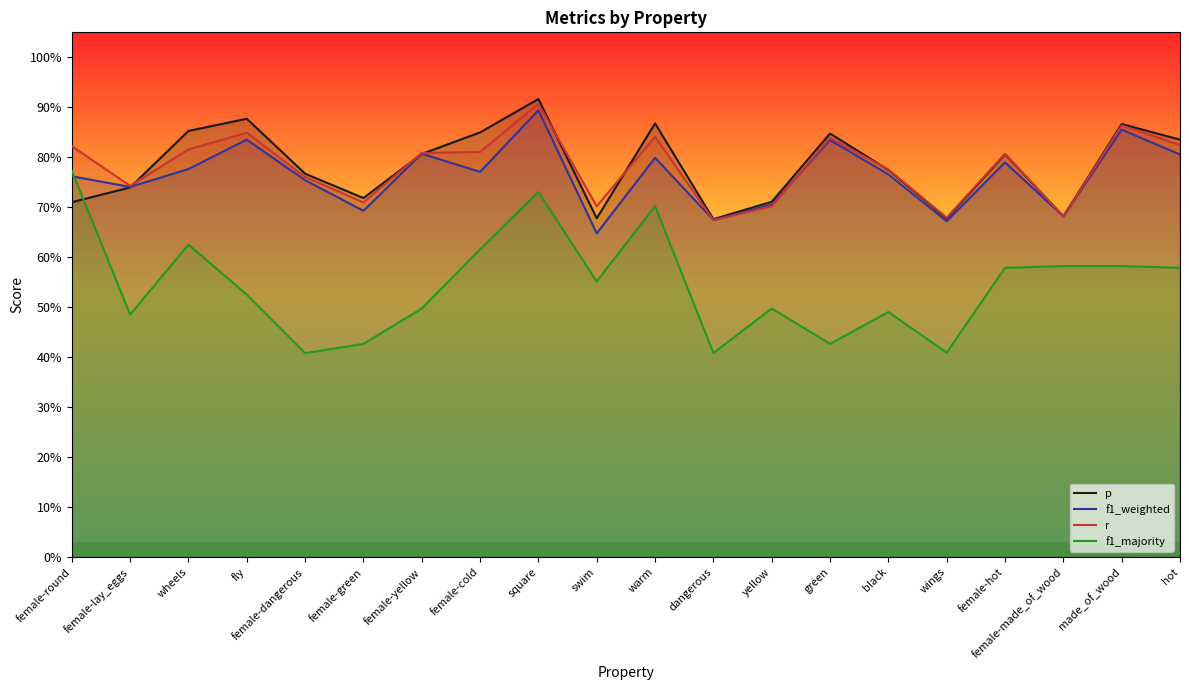

List the series in order of their peak value, highest first.

p, r, f1_weighted, f1_majority